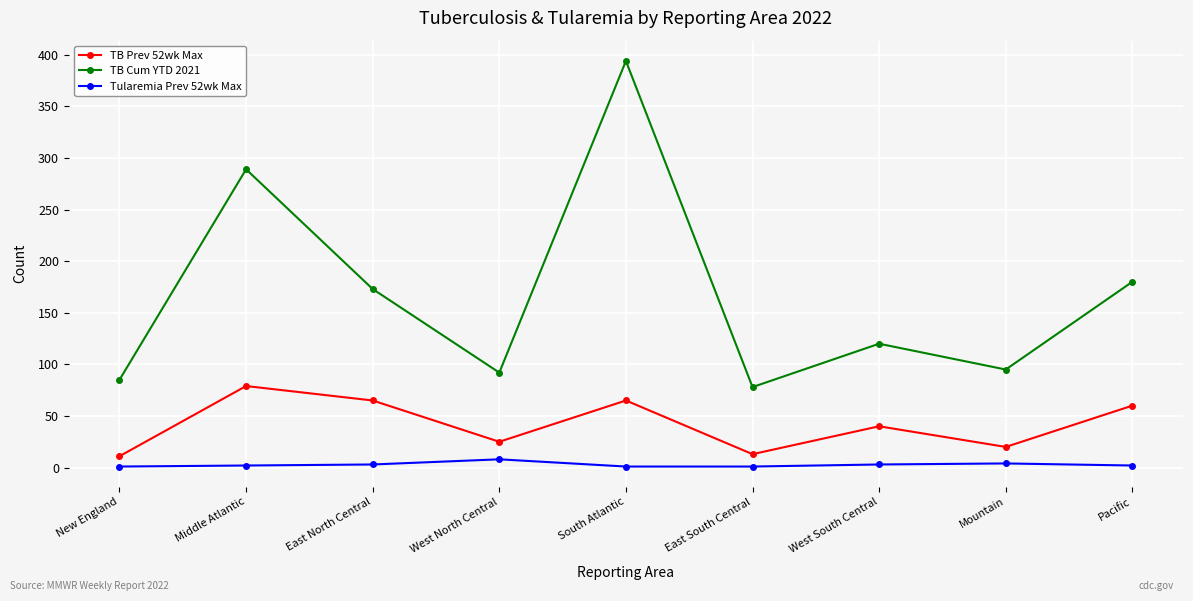

Which series has the largest total across all categories?

TB Cum YTD 2021